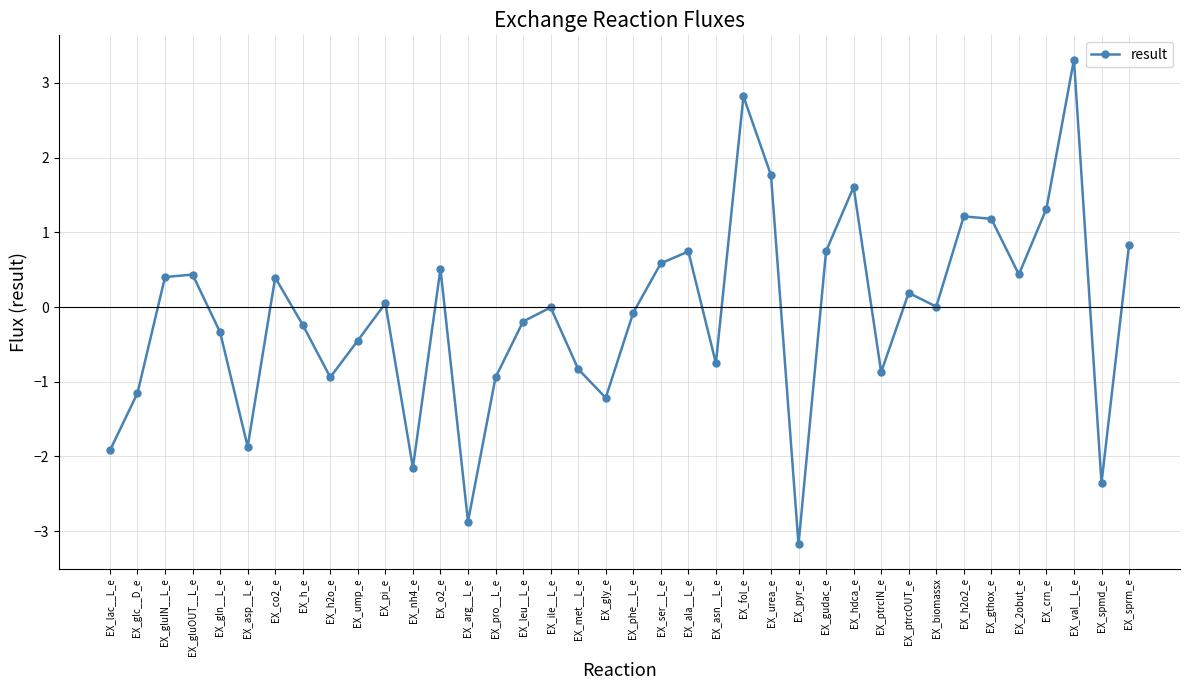

What is the change in value from EX_glc__D_e to EX_ser__L_e?

+1.7